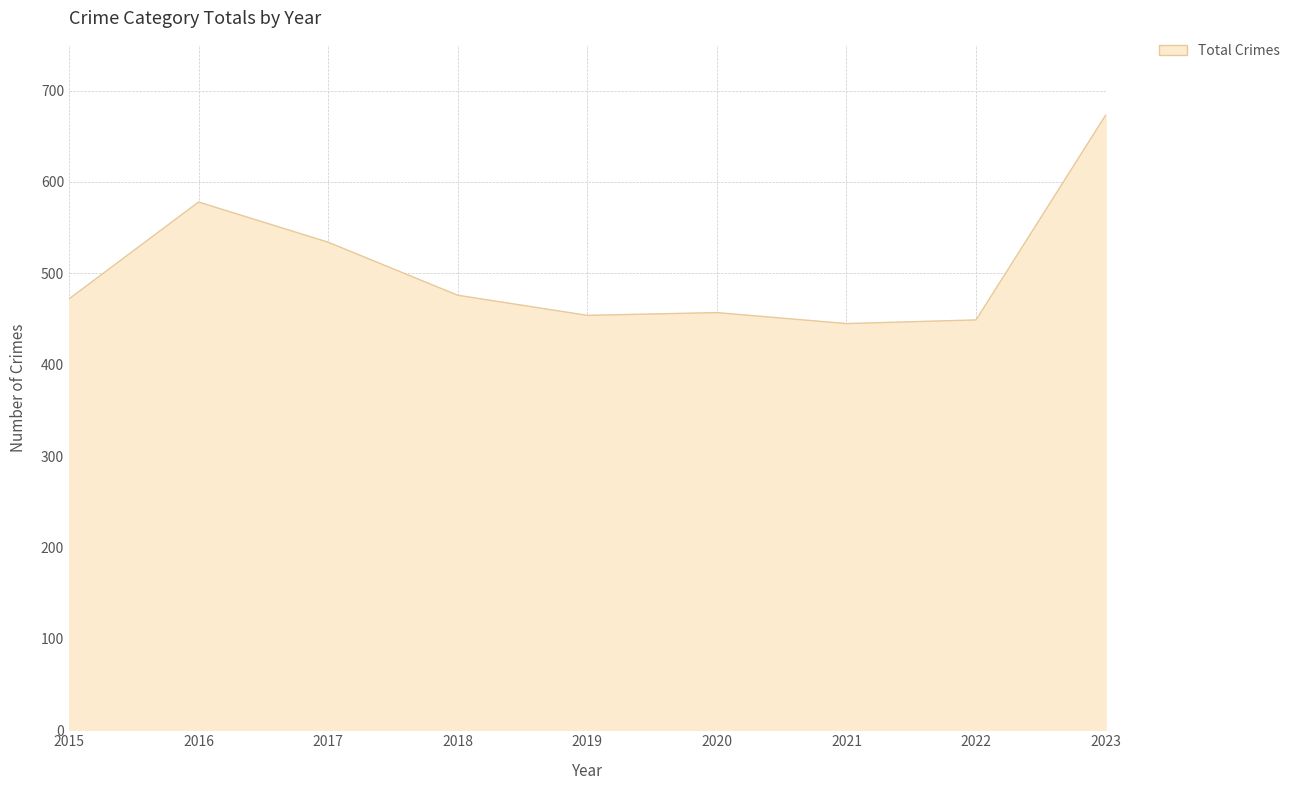

Which label corresponds to the largest value in the chart?

2023